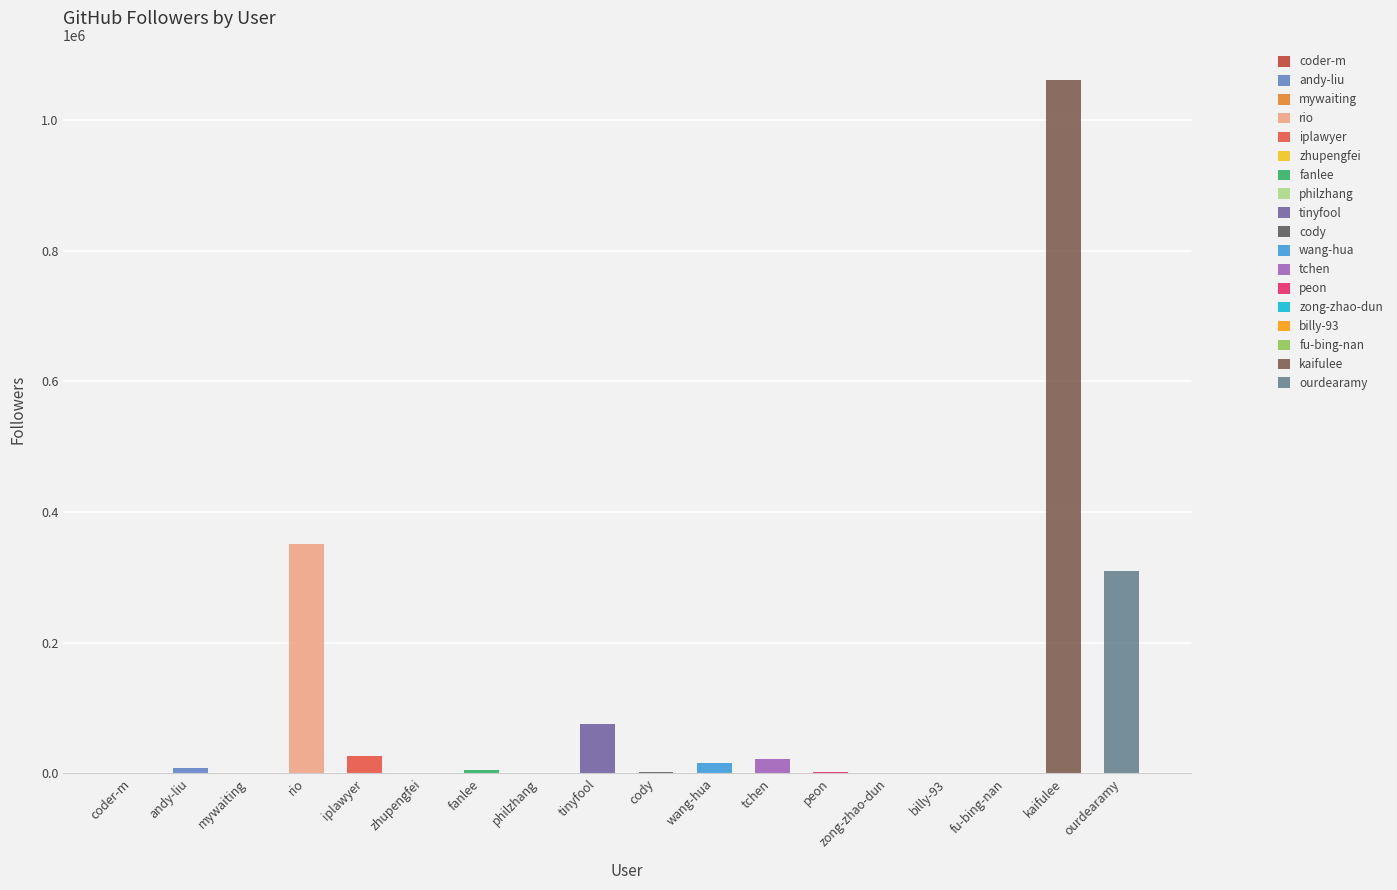

How many values exceed 4819?

8